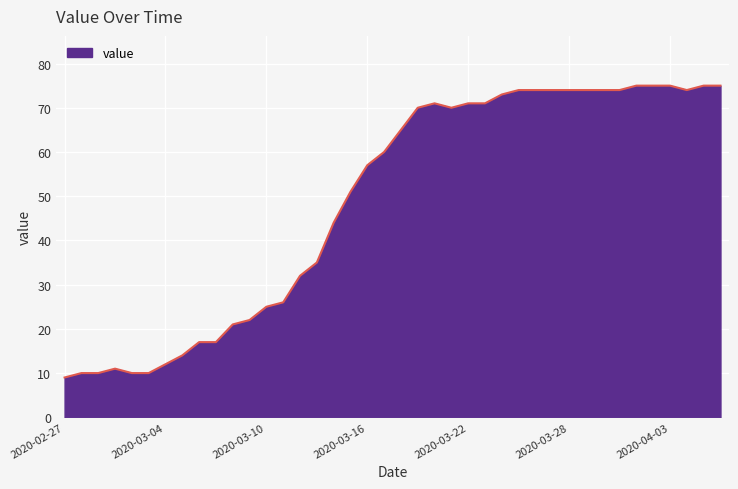

What is the minimum value shown in the chart?

9